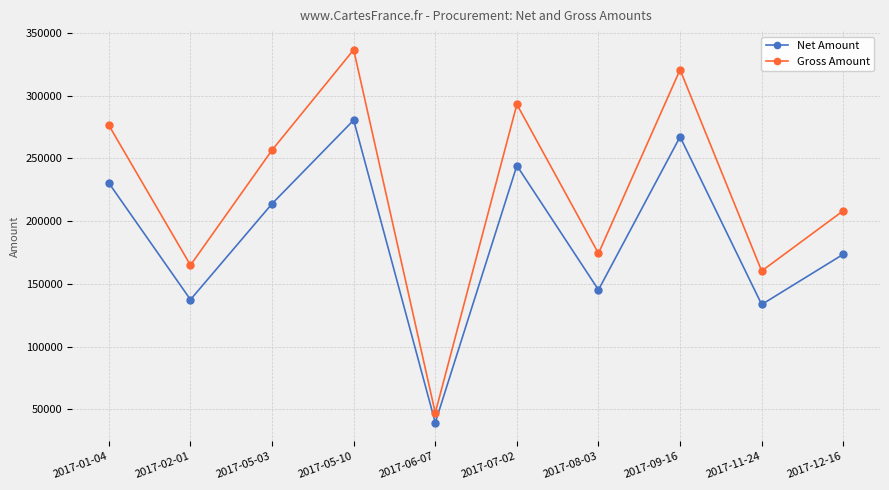

What is the label of the 9th point from the right?

2017-02-01